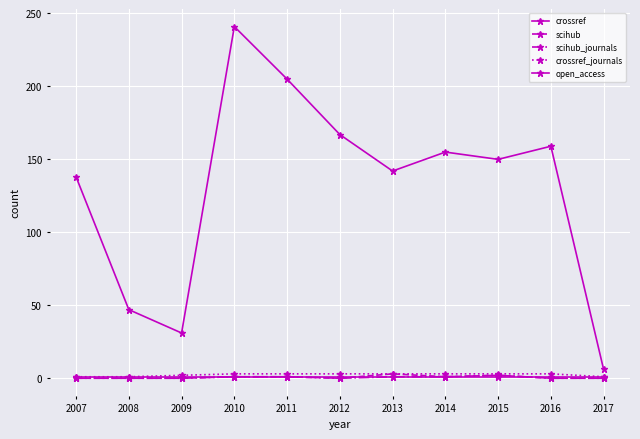

What is the difference between the second highest and second lowest values in the crossref_journals series?

2